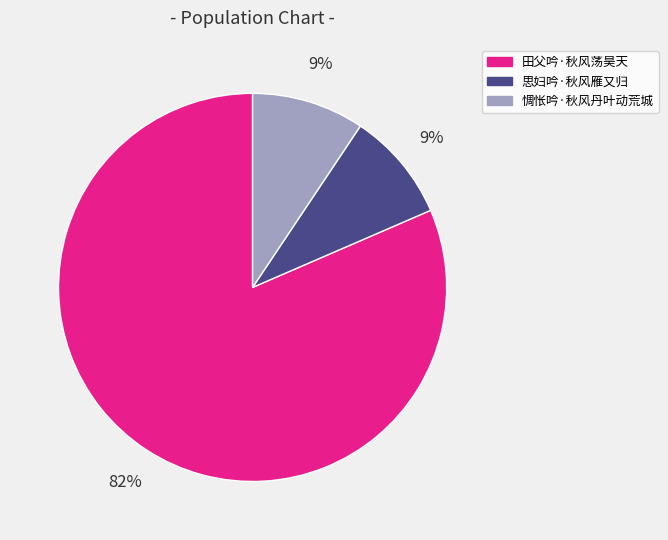

Which category has the biggest portion of the pie?

田父吟·秋风荡昊天